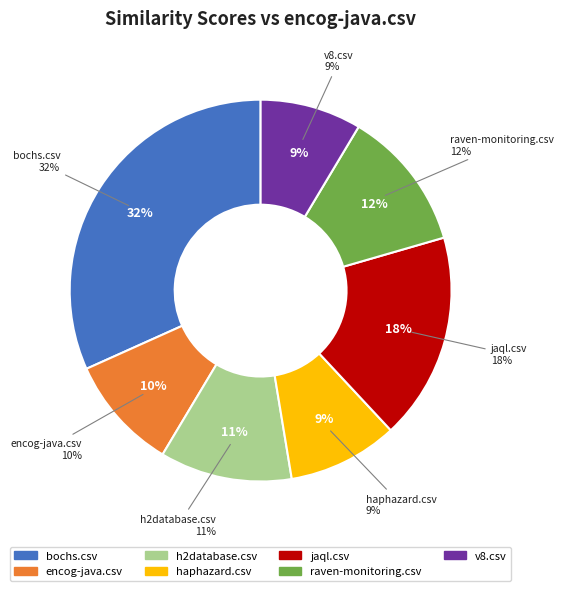

Does v8.csv account for over 50% of the chart?

No